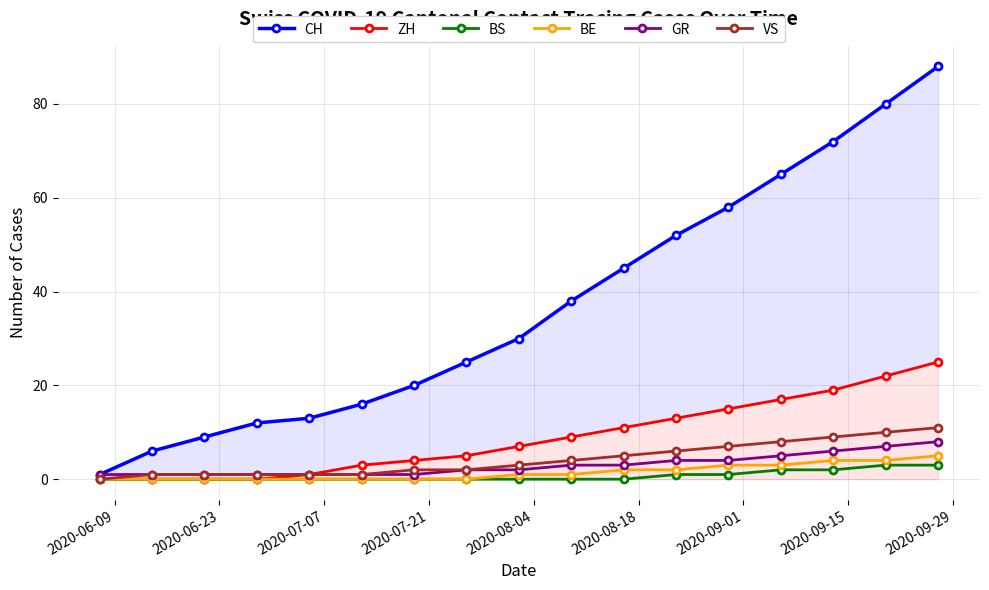

True or false: VS and ZH intersect in this chart.

False